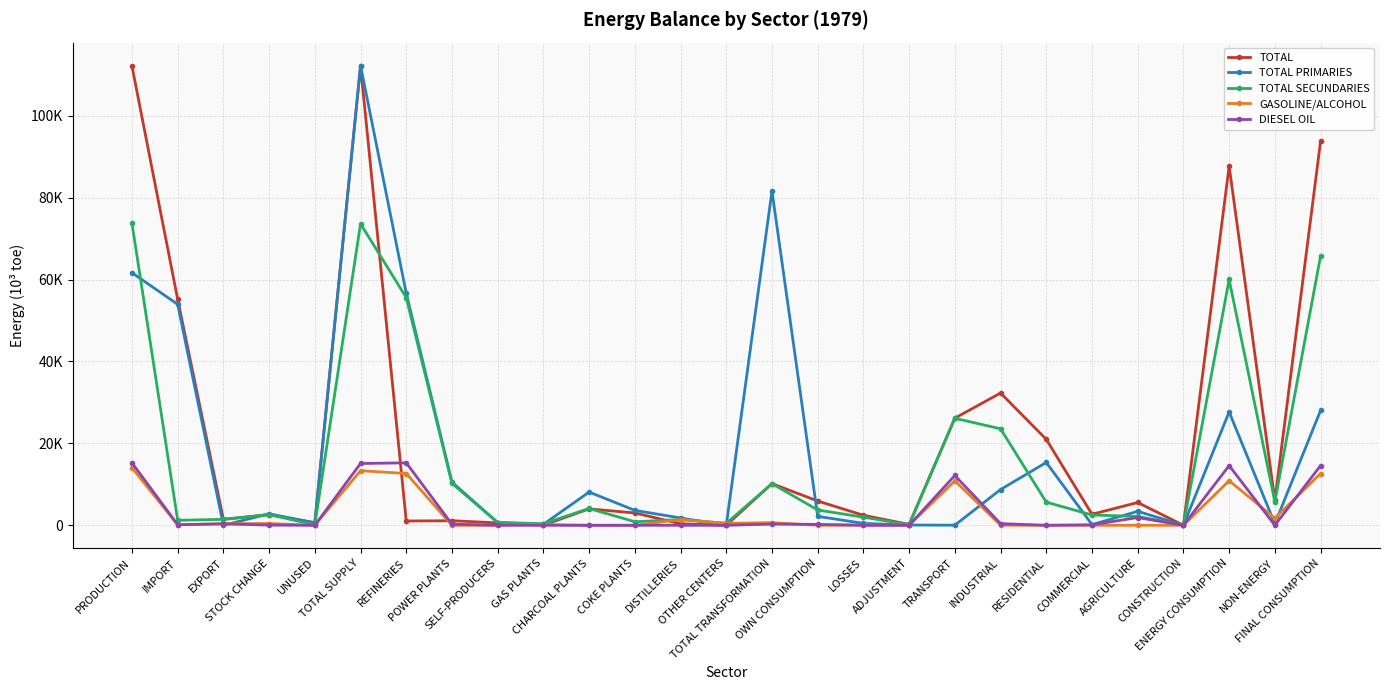

How many intersections are there between DIESEL OIL and TOTAL PRIMARIES?

4